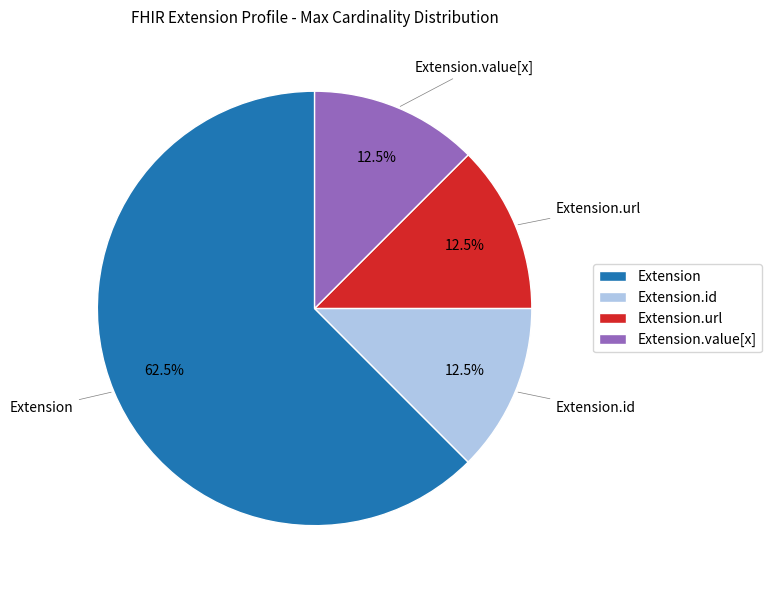

Which category has the biggest portion of the pie?

Extension